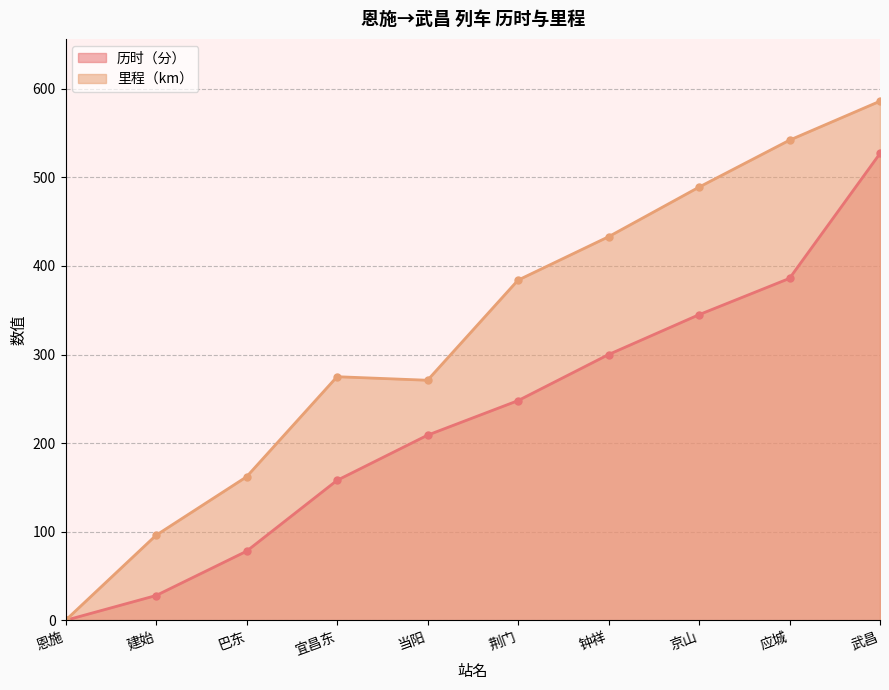

What are all the series names shown in the legend?

历时（分）, 里程（km）